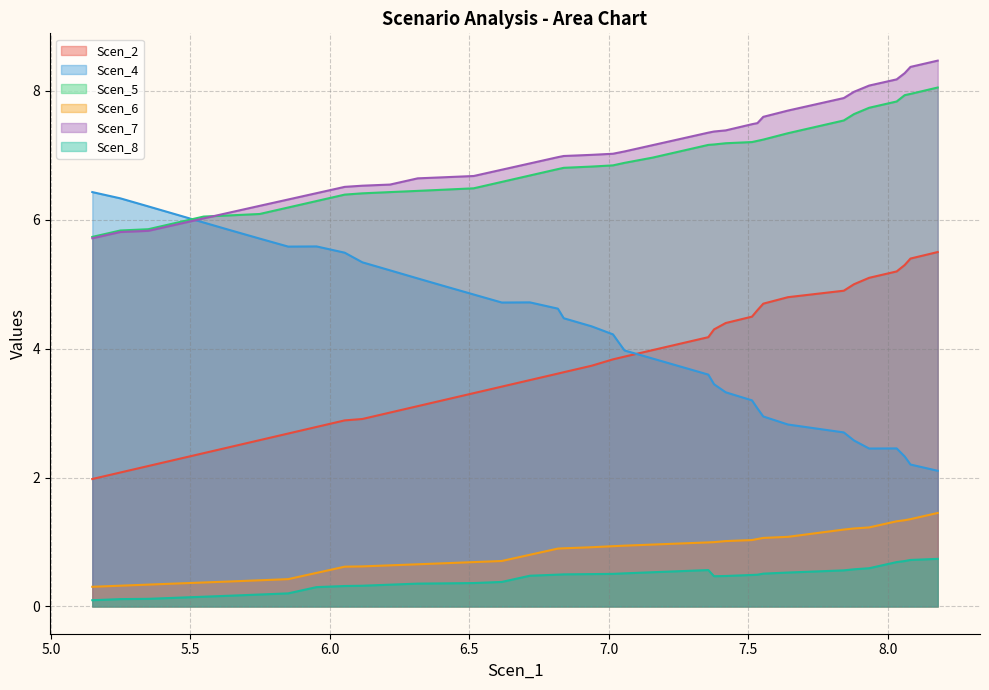

Rank the series by their maximum value, from lowest to highest.

Scen_8, Scen_6, Scen_2, Scen_4, Scen_5, Scen_7